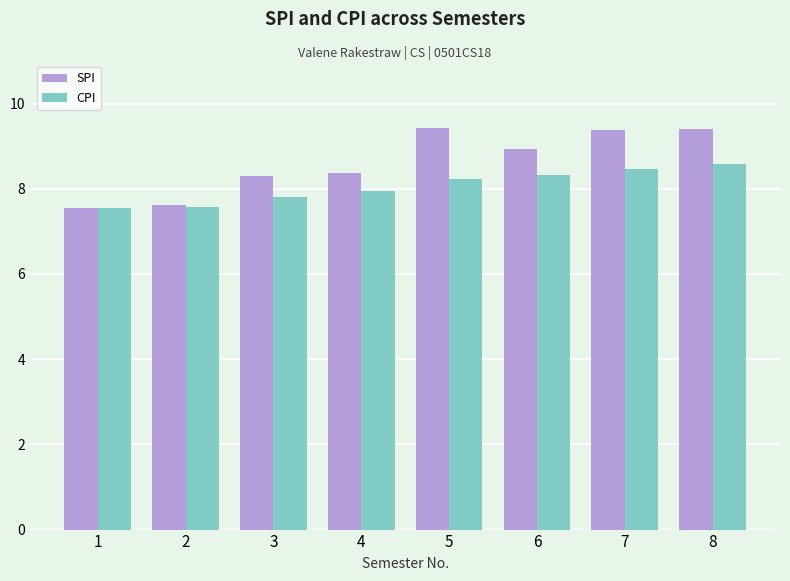

Which series has the largest range (max minus min)?

SPI